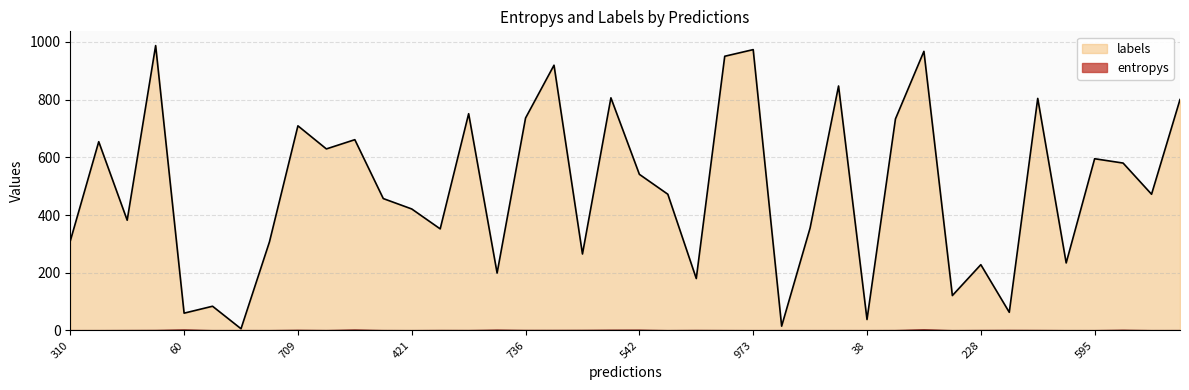

The labels series shows 973.0 at 973. True or false?

True